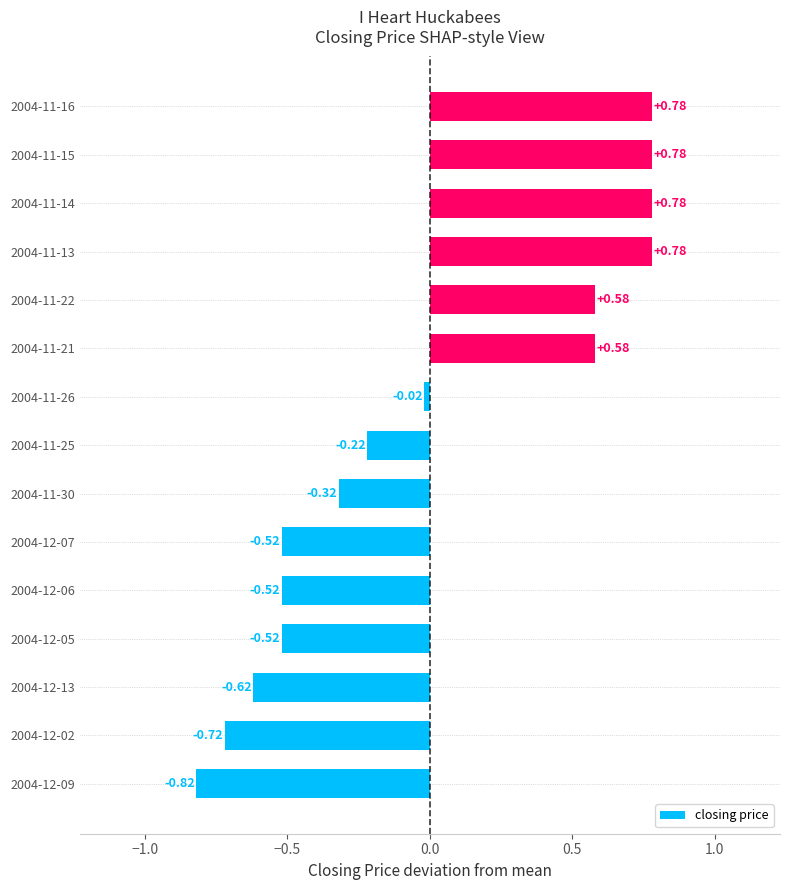

What is the sum of the values at 2004-11-22 and 2004-11-15?

1.4